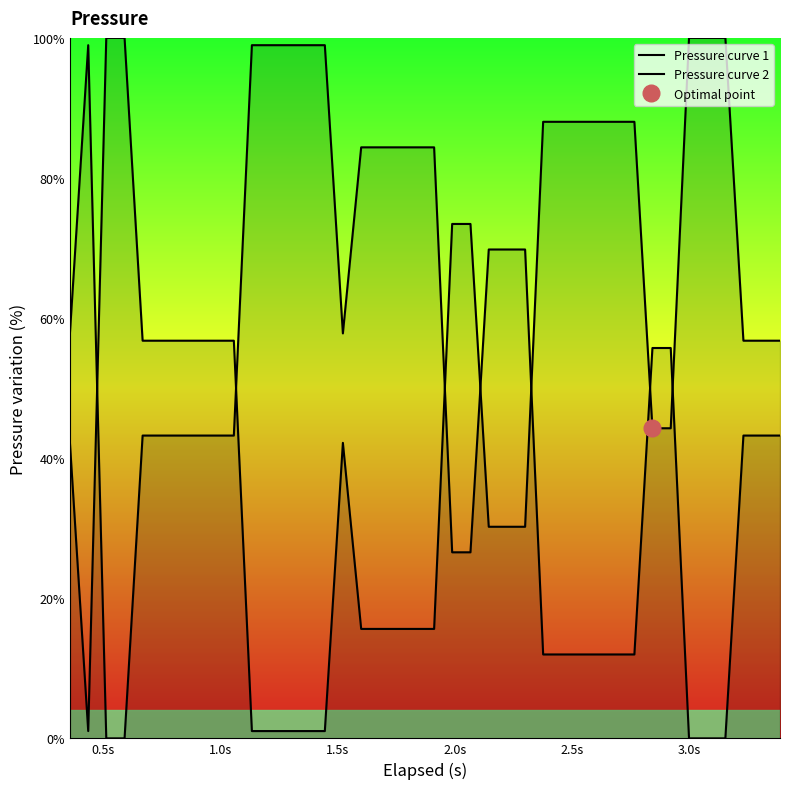

Does the chart have visible grid lines?

No